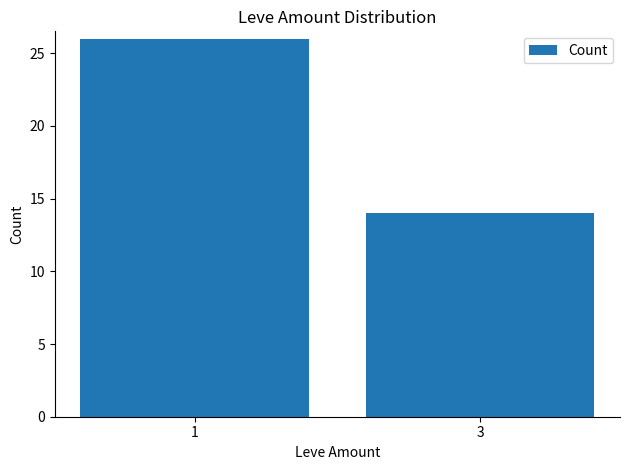

What is the approximate value at 1, to the nearest 5?

25